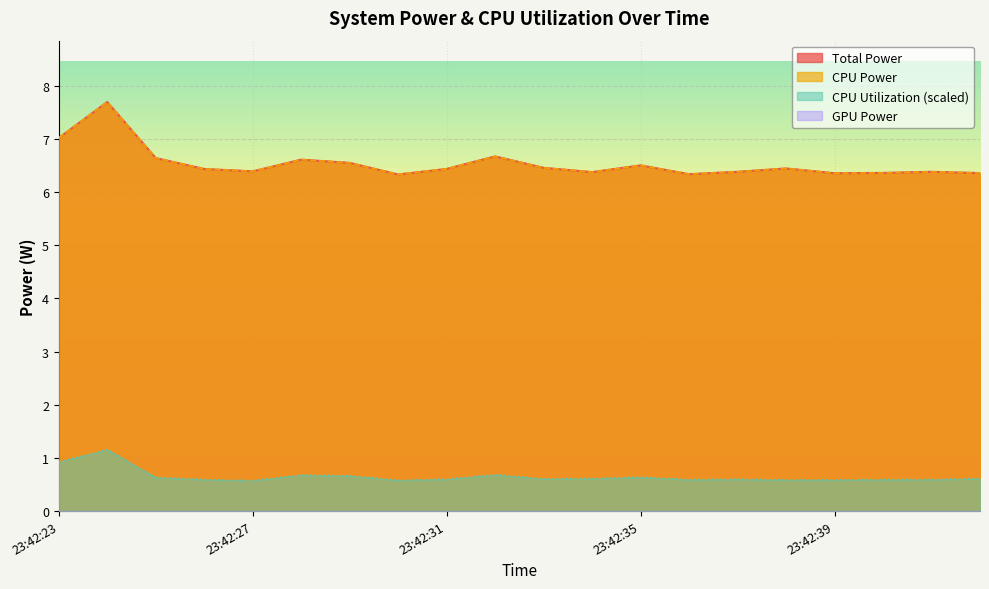

Which series changed the most between 23:42:31 and 23:42:40?

Total Power